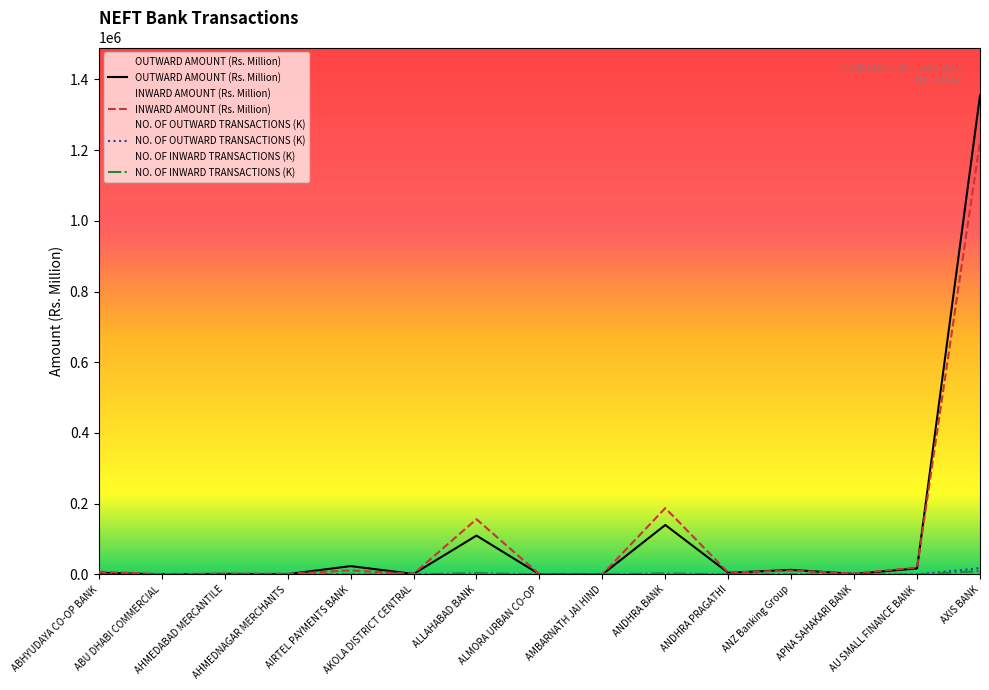

True or false: OUTWARD AMOUNT (Rs. Million) and NO. OF OUTWARD TRANSACTIONS cross at least once.

False